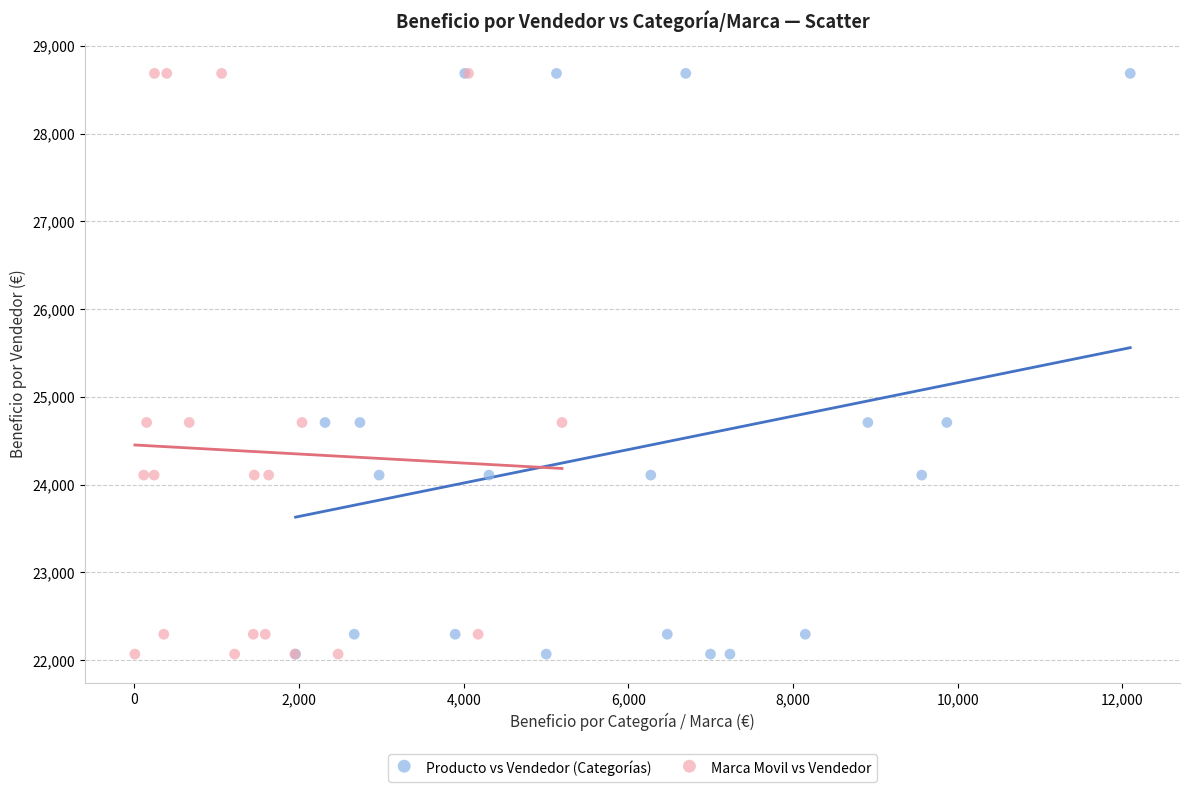

What are all the series names shown in the legend?

Producto vs Vendedor (Categorías), Marca Movil vs Vendedor